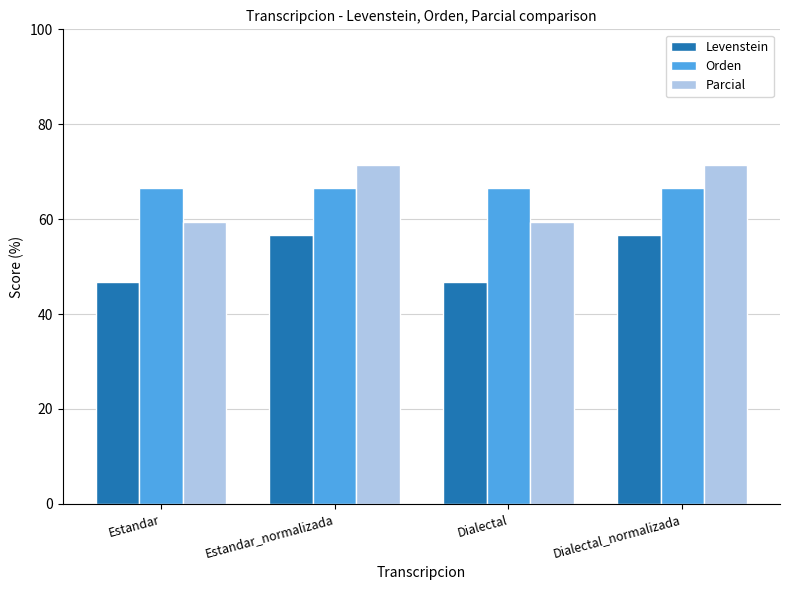

What is the difference between the second highest and minimum values in the Parcial series?

12.0